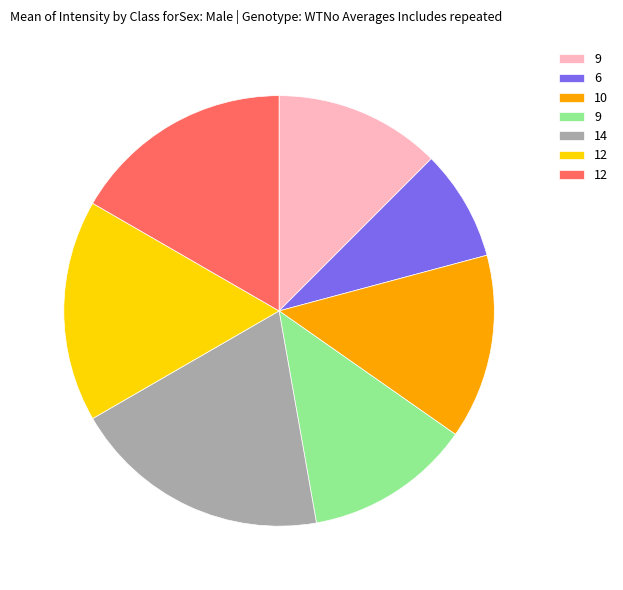

Is there a majority slice in this chart?

No